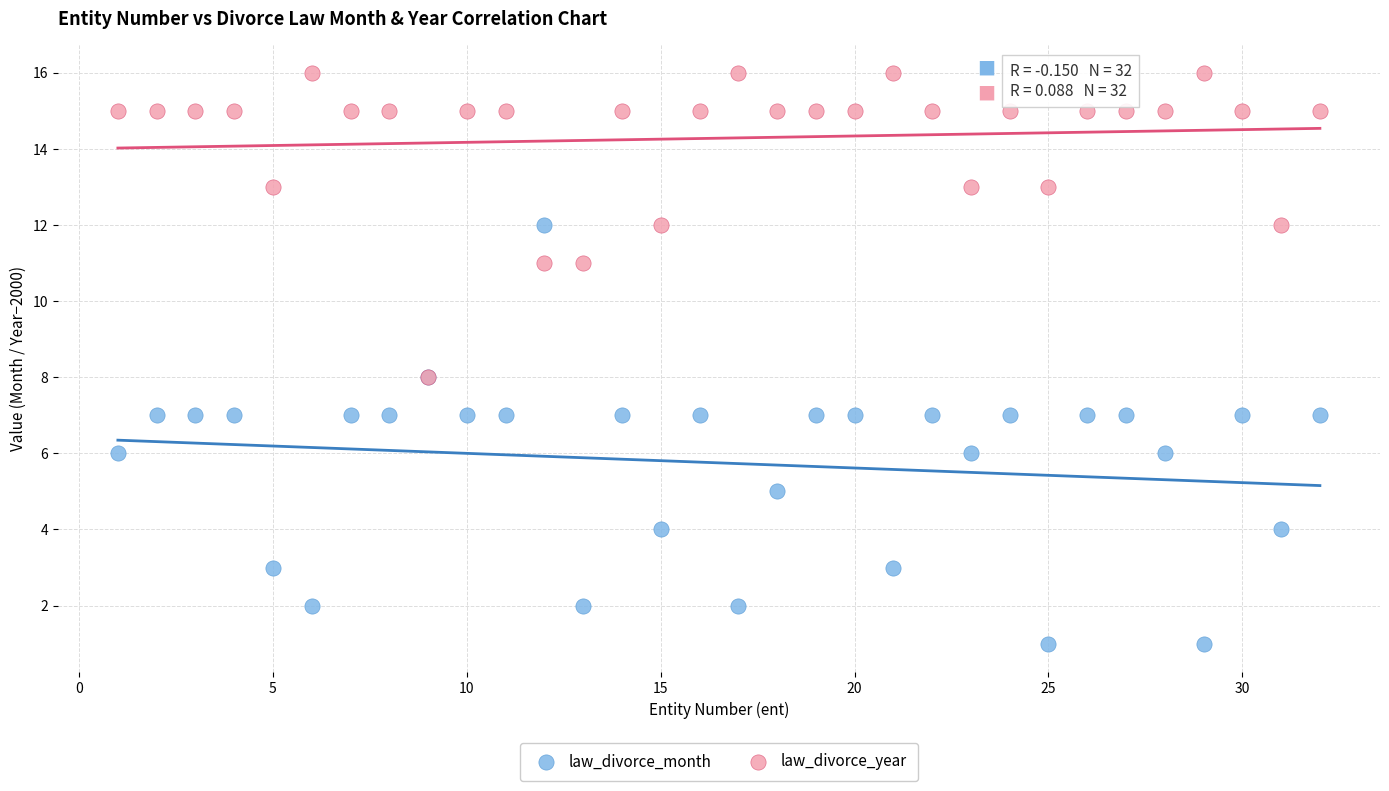

What are all the series names shown in the legend?

law_divorce_month, law_divorce_year